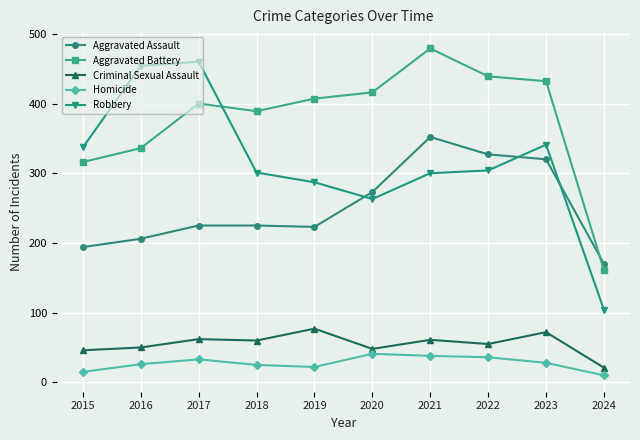

Where is the first local maximum for Homicide?

2017